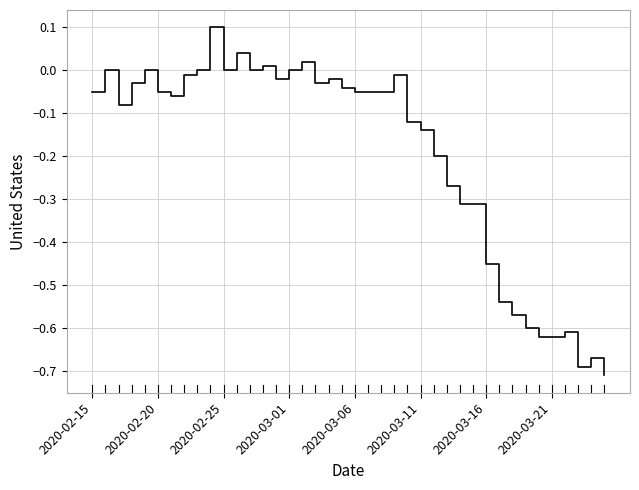

Does the chart display data point markers on the line(s)?

No